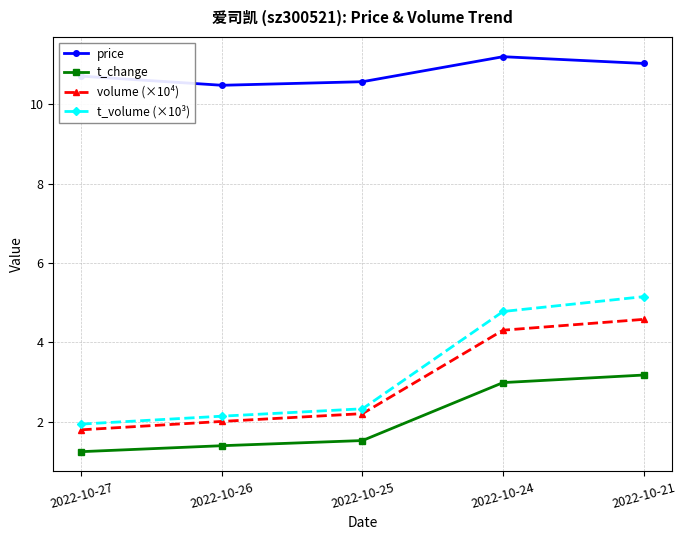

True or false: t_volume (×10³) and t_change intersect in this chart.

False